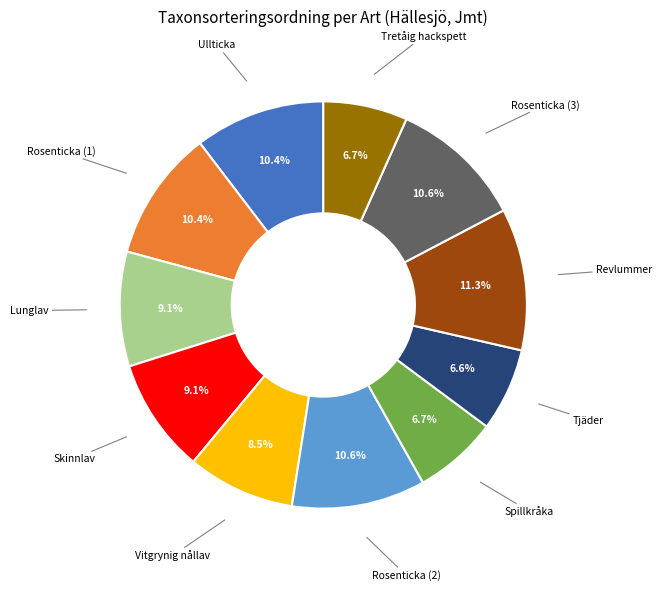

Is there any slice that represents more than half of the pie?

No